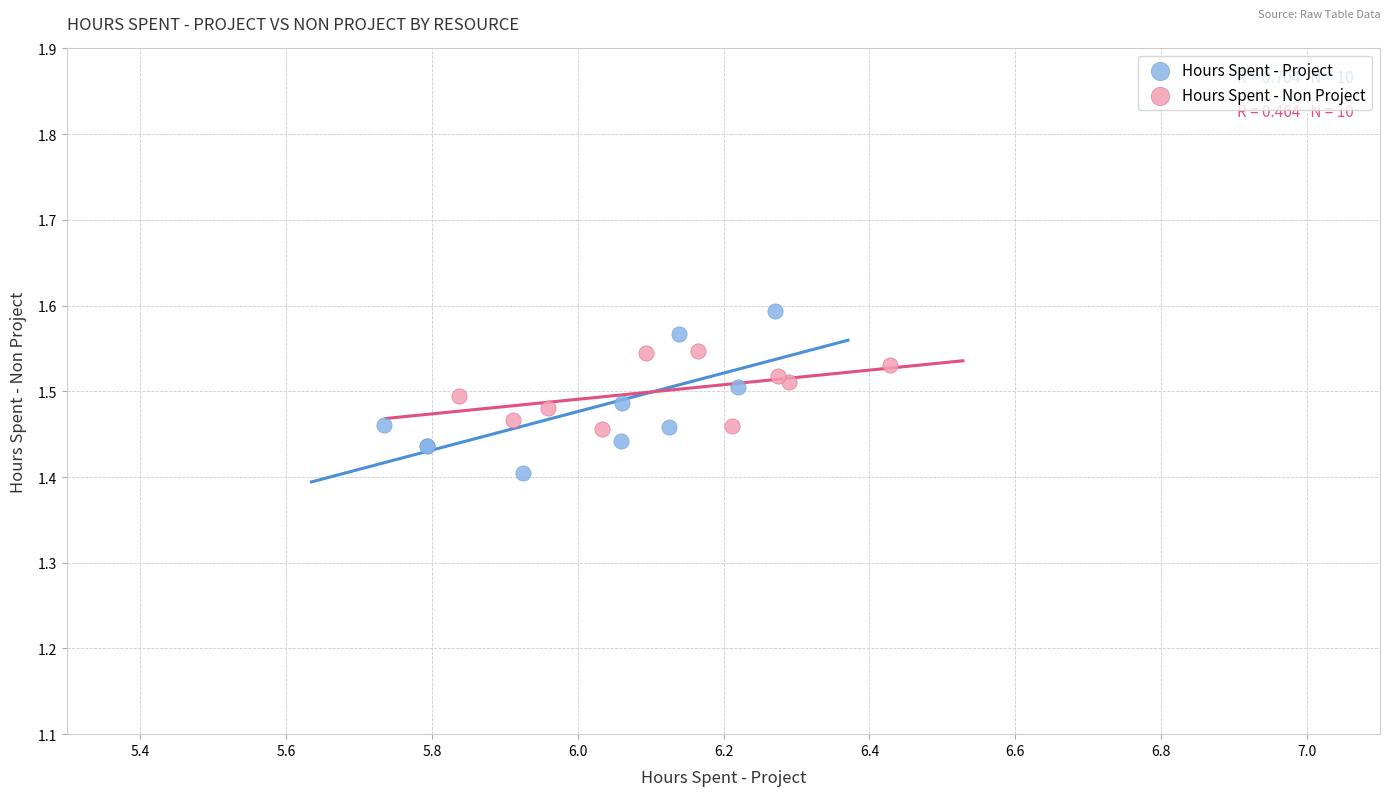

Which series contains the lowest Y value?

Hours Spent - Project